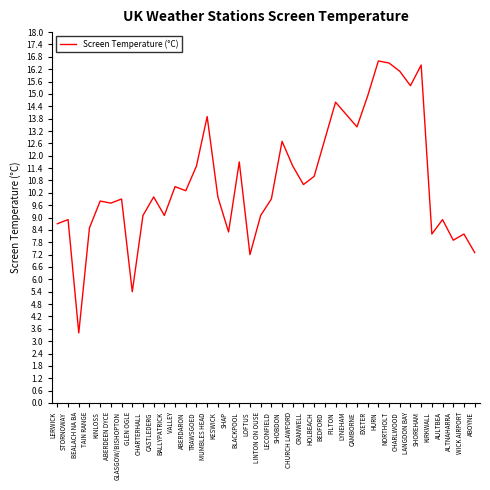

Is it true that the value at SHOREHAM is 16.4?

True